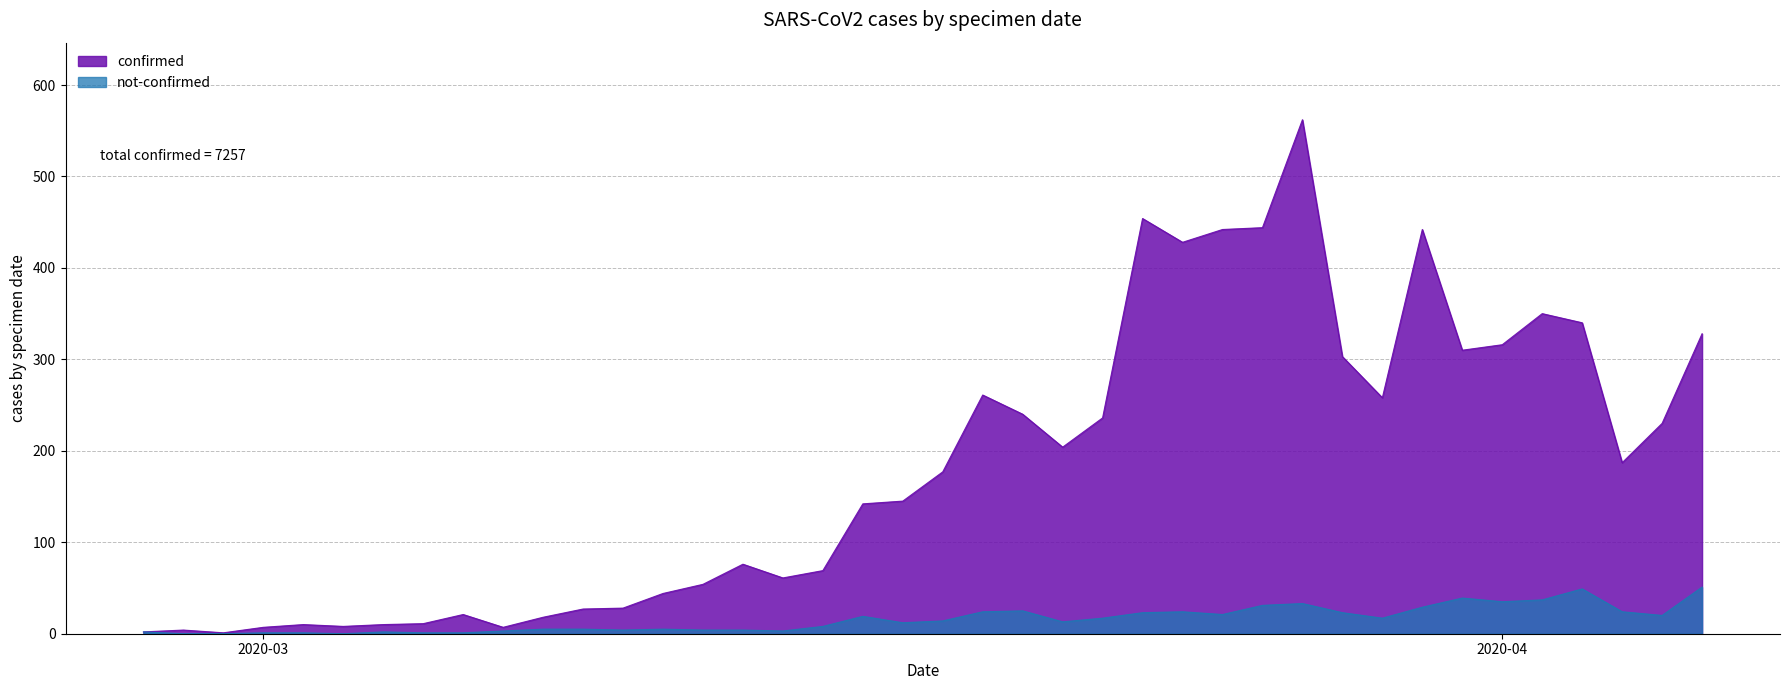

At 2020-03-26, list the series in order from largest to smallest.

confirmed, not-confirmed